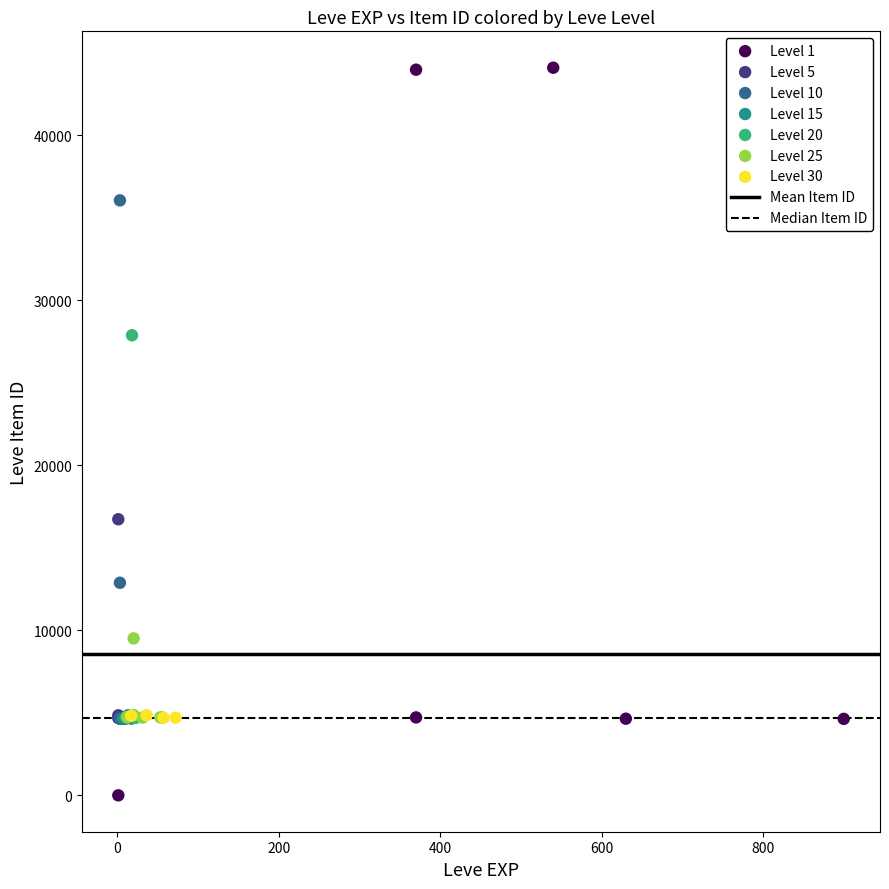

Which series contains the lowest Y value?

Level 1